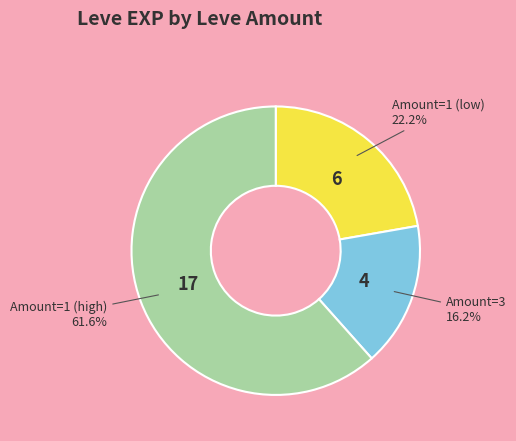

Which category accounts for the majority?

Amount=1 (high)